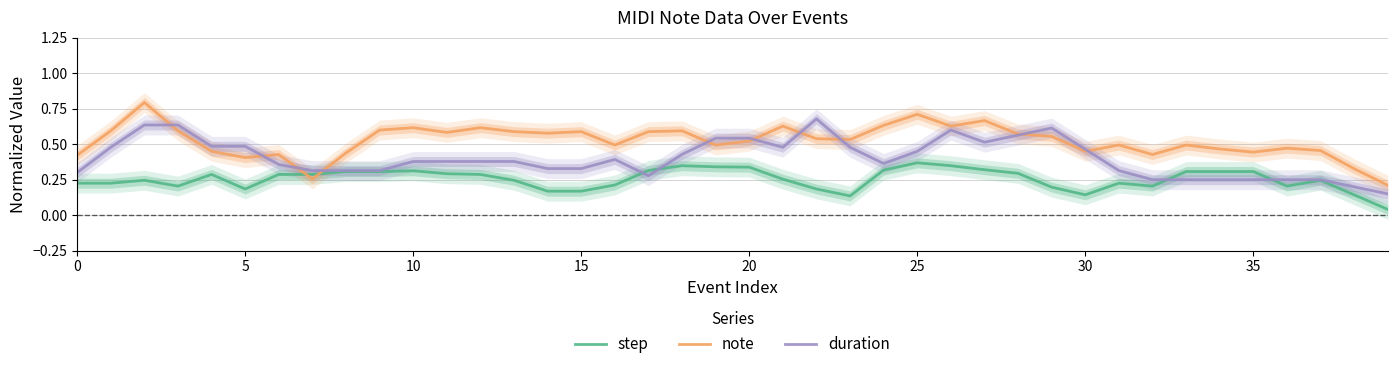

Is it true that duration equals 0.1 at 31?

False